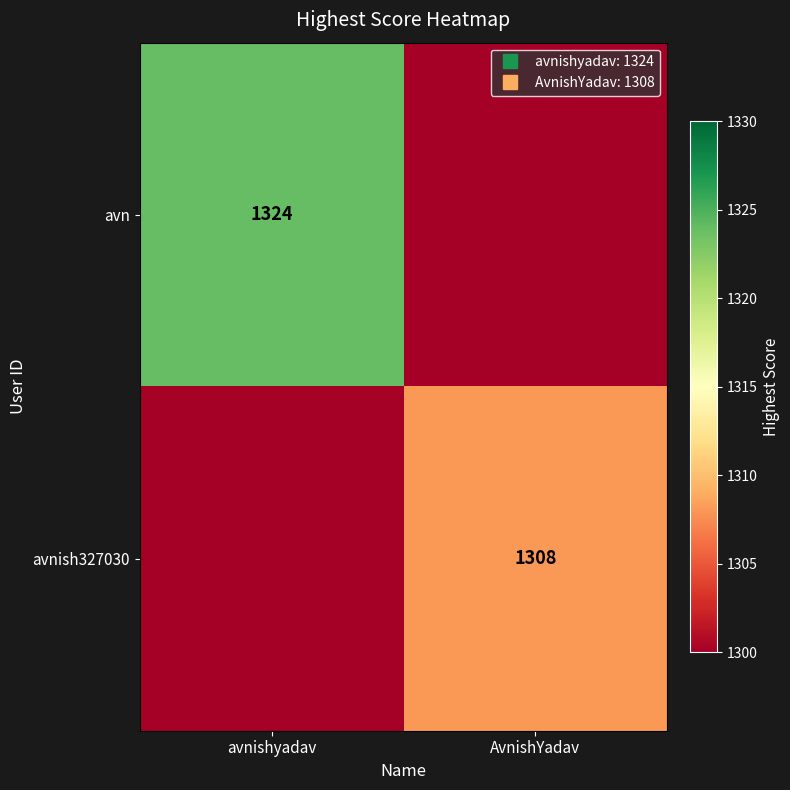

What is the average value of the avn series?

662